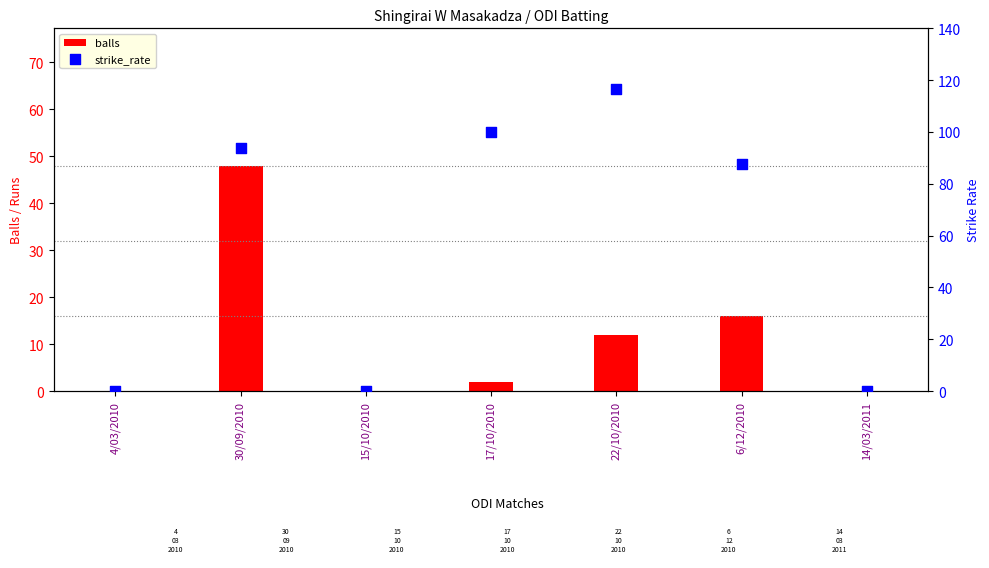

What are all the series names shown in the legend?

balls, strike_rate